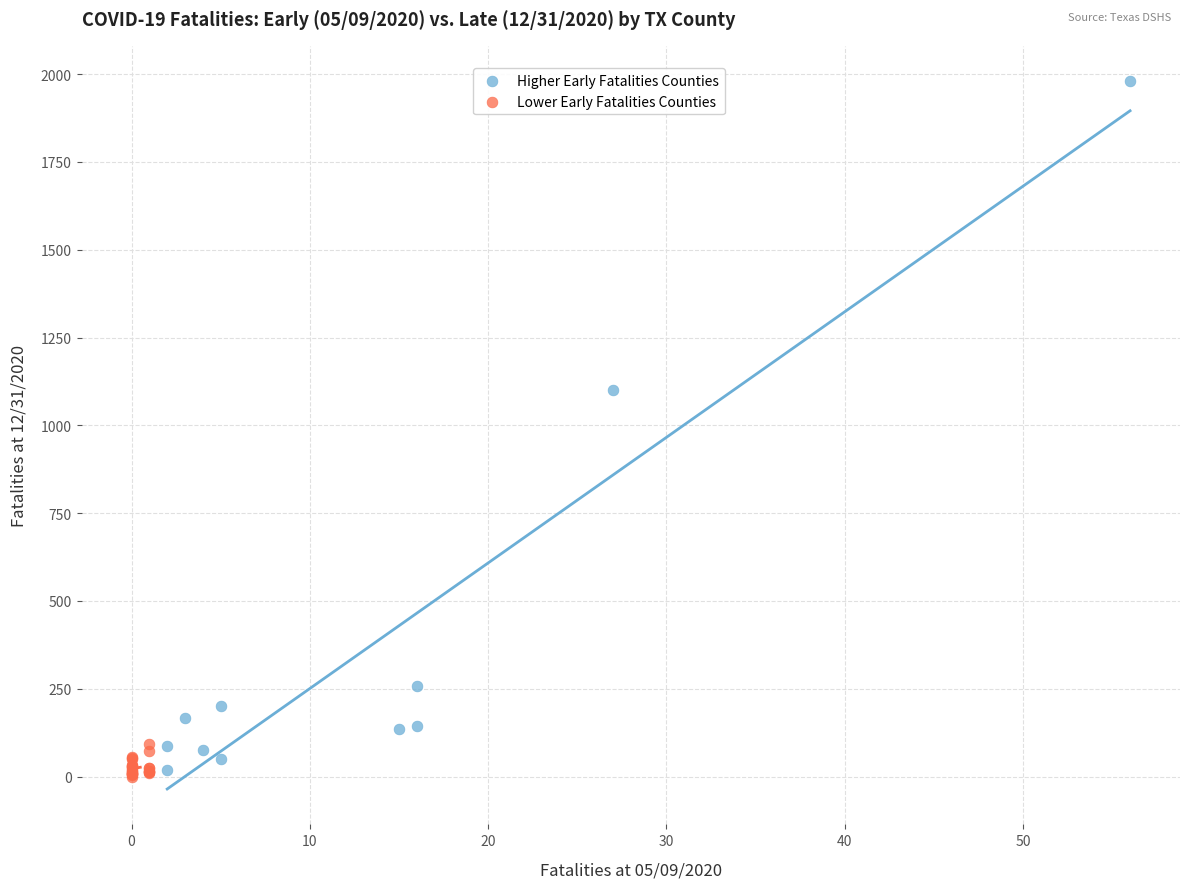

Which series contains the highest Y value?

Higher Early Fatalities Counties